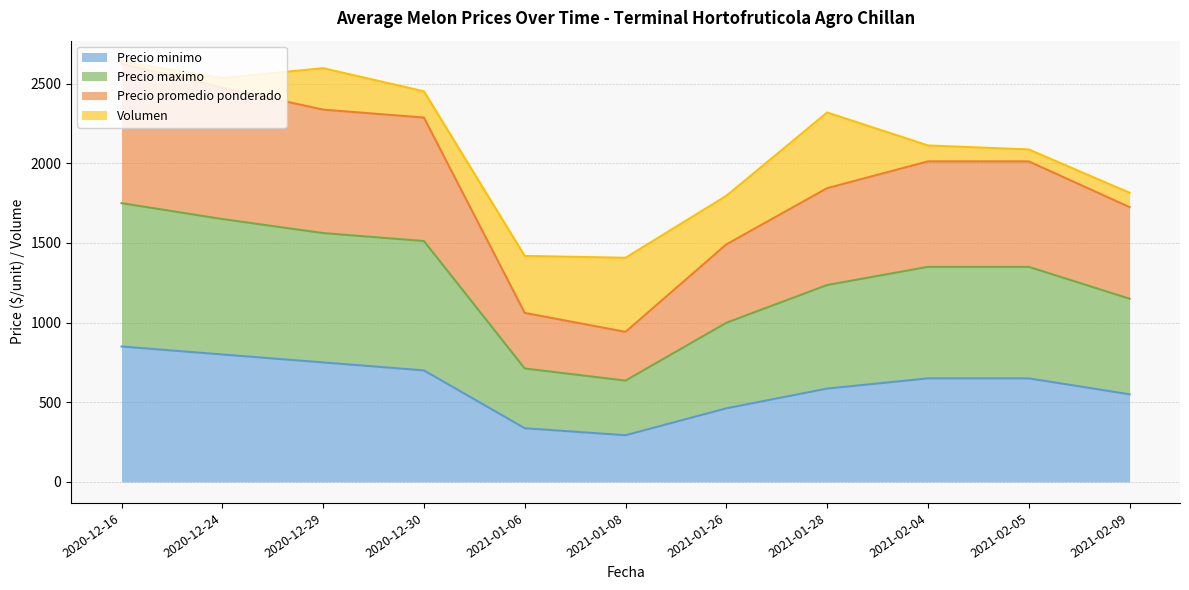

True or false: Precio maximo and Precio minimo intersect in this chart.

False